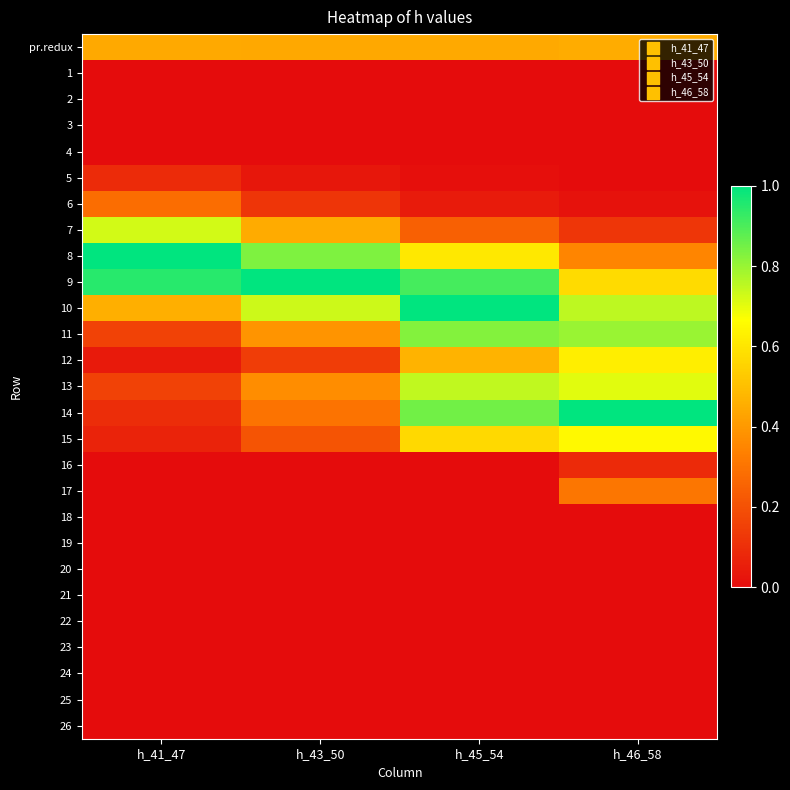

At which category does the chart reach its peak across all series?

h_41_47